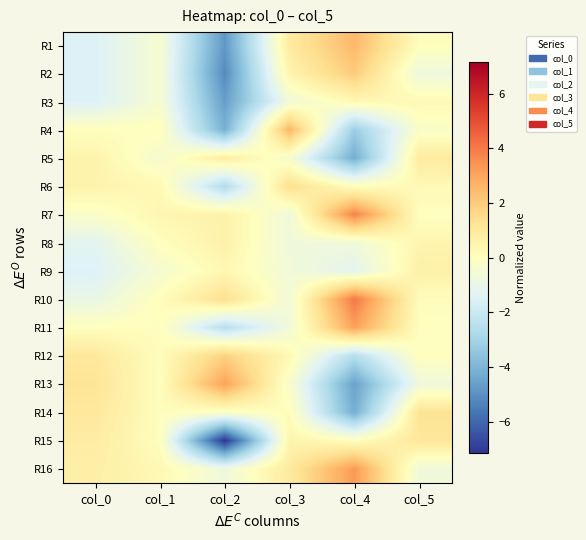

Reading left to right, transcribe all the data shown in this chart.

R1: col_0=-1.5	col_1=-0.4	col_2=-4.8	col_3=0.9	col_4=2.5	col_5=0.1
R2: col_0=-1.5	col_1=-0.4	col_2=-5.2	col_3=0.5	col_4=2.0	col_5=-0.8
R3: col_0=-1.5	col_1=-0.4	col_2=-4.7	col_3=-0.6	col_4=0.3	col_5=0.3
R4: col_0=0.0	col_1=0.1	col_2=-4.2	col_3=2.6	col_4=-3.2	col_5=-0.2
R5: col_0=0.5	col_1=-0.4	col_2=0.8	col_3=-0.4	col_4=-4.2	col_5=0.9
R6: col_0=0.5	col_1=0.3	col_2=-2.7	col_3=1.4	col_4=0.0	col_5=0.3
R7: col_0=-0.2	col_1=0.4	col_2=0.6	col_3=-0.7	col_4=3.8	col_5=0.0
R8: col_0=-1.2	col_1=-0.0	col_2=0.6	col_3=-0.7	col_4=-0.7	col_5=0.4
R9: col_0=-1.5	col_1=-0.4	col_2=0.3	col_3=-0.6	col_4=-1.2	col_5=0.7
R10: col_0=-1.0	col_1=0.1	col_2=1.3	col_3=-0.6	col_4=4.0	col_5=0.1
R11: col_0=0.0	col_1=0.1	col_2=-2.5	col_3=-0.7	col_4=3.1	col_5=0.0
R12: col_0=1.0	col_1=0.1	col_2=1.8	col_3=0.3	col_4=-2.5	col_5=0.0
R13: col_0=1.2	col_1=0.0	col_2=3.1	col_3=-0.3	col_4=-4.5	col_5=-0.7
R14: col_0=1.0	col_1=0.1	col_2=-0.2	col_3=0.1	col_4=-4.2	col_5=1.2
R15: col_0=0.8	col_1=0.0	col_2=-7.2	col_3=0.5	col_4=0.0	col_5=1.1
R16: col_0=0.7	col_1=0.3	col_2=-0.8	col_3=0.9	col_4=3.3	col_5=-0.7